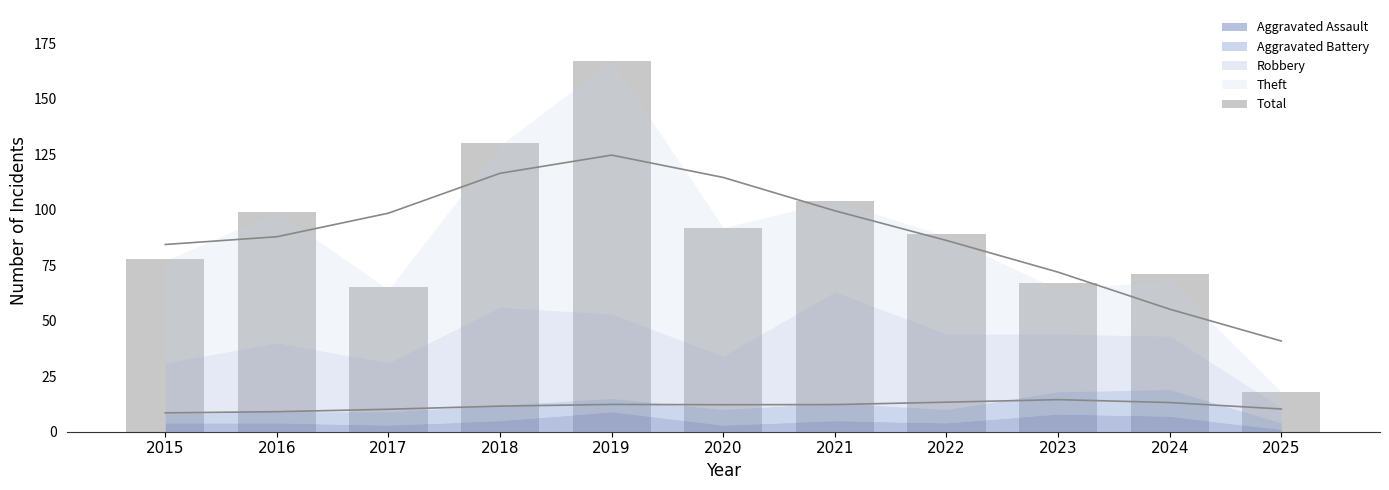

Rank the categories by value from highest to lowest.

2019, 2018, 2021, 2016, 2020, 2022, 2015, 2024, 2023, 2017, 2025